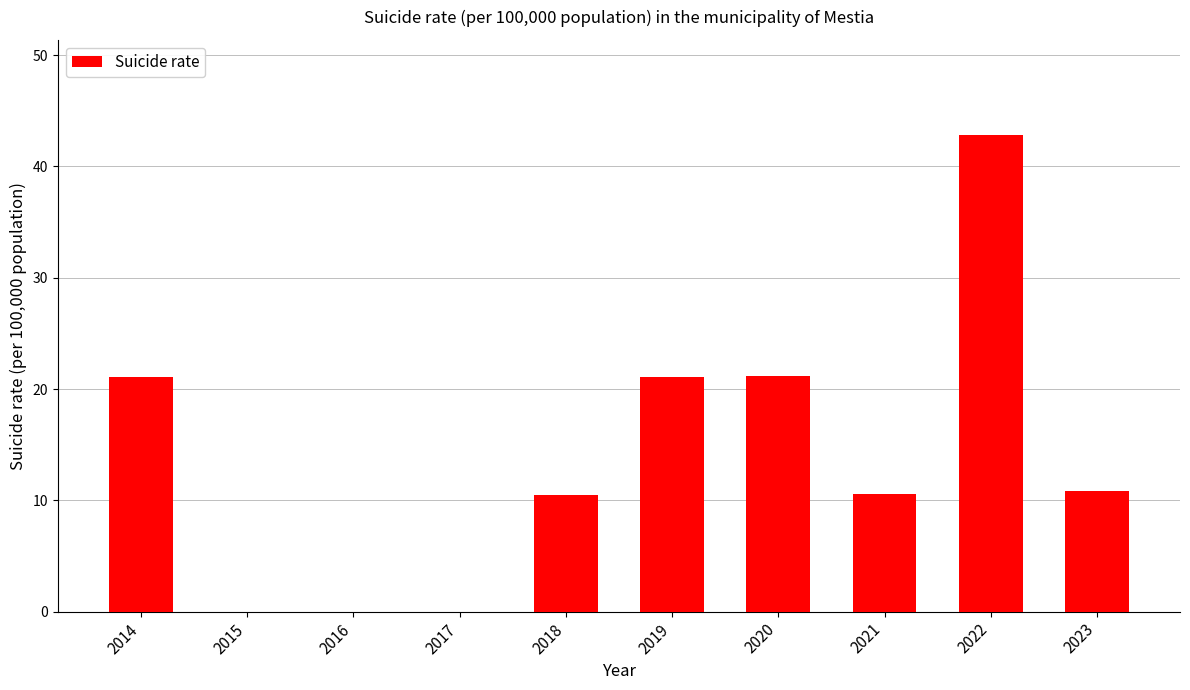

True or false: the data shows 19.9 at 2015.

False